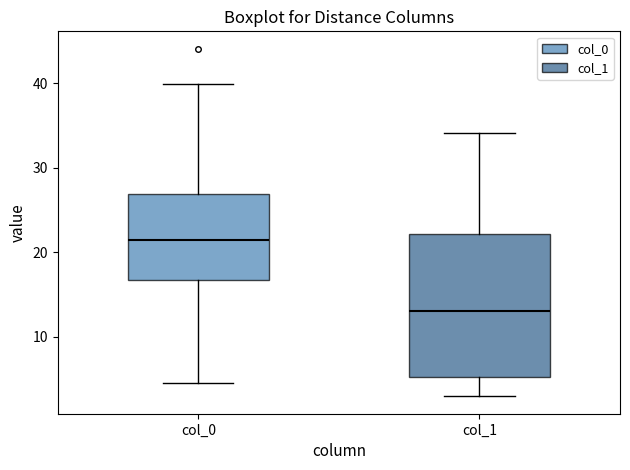

Comparing the boxes themselves (not the whiskers), which one is the tallest?

col_1